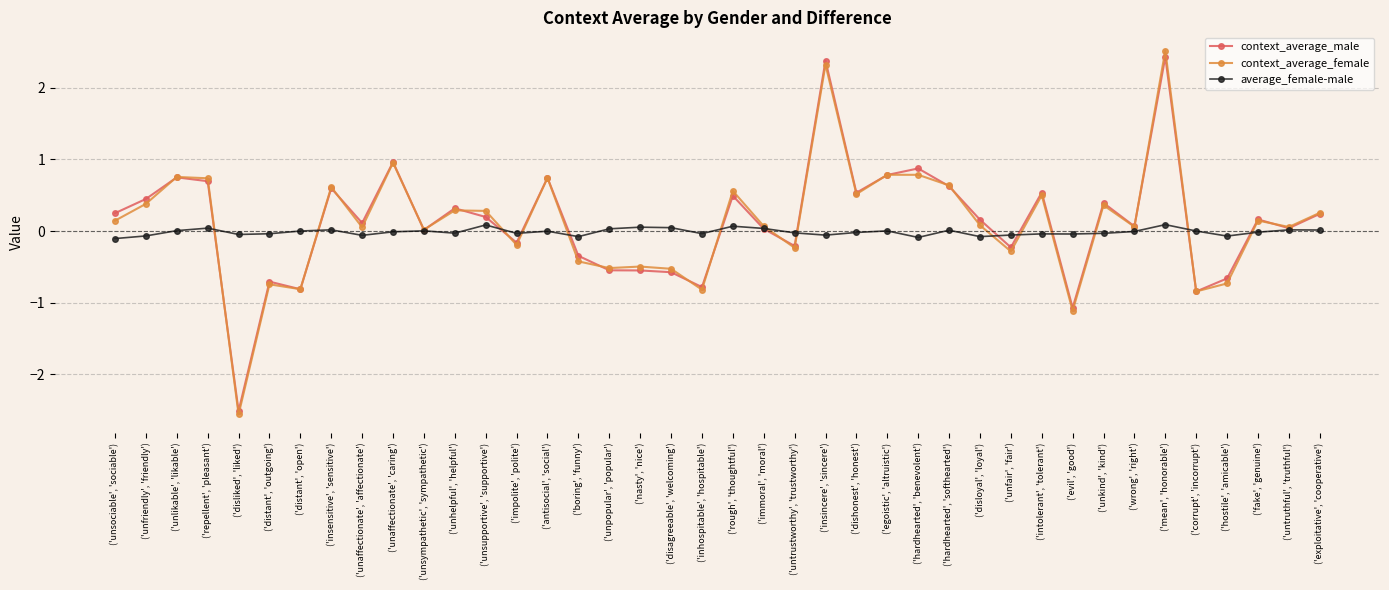

What is the value of the context_average_female point at the 34th from the left?

0.1